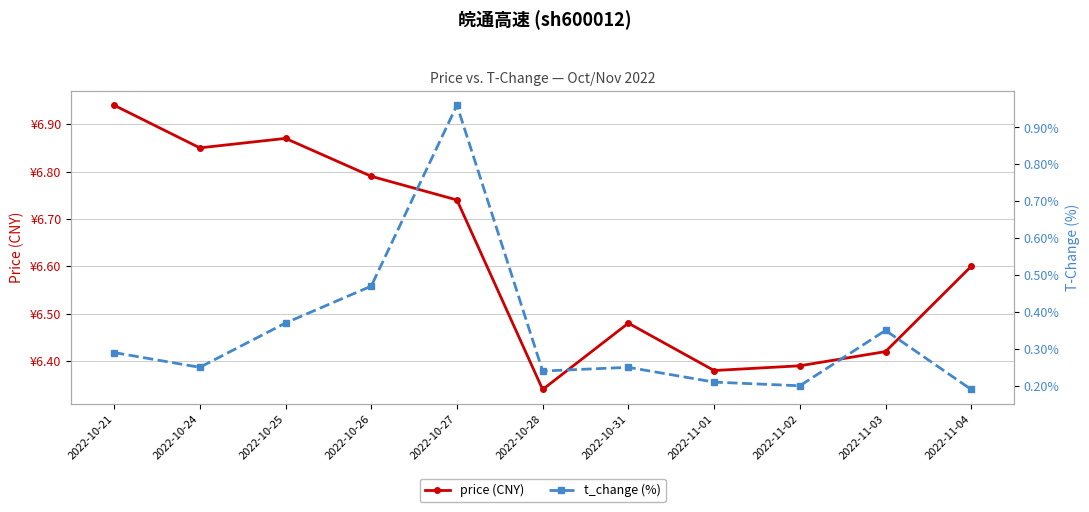

At which category is the sum across all series the highest?

2022-10-27